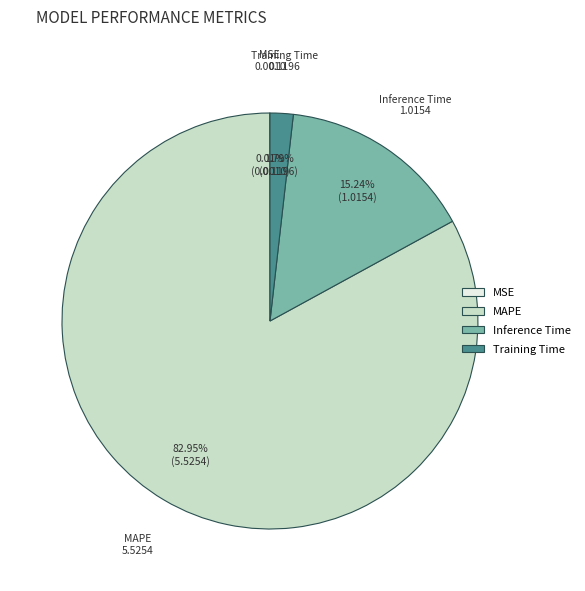

Which category has the biggest portion of the pie?

MAPE